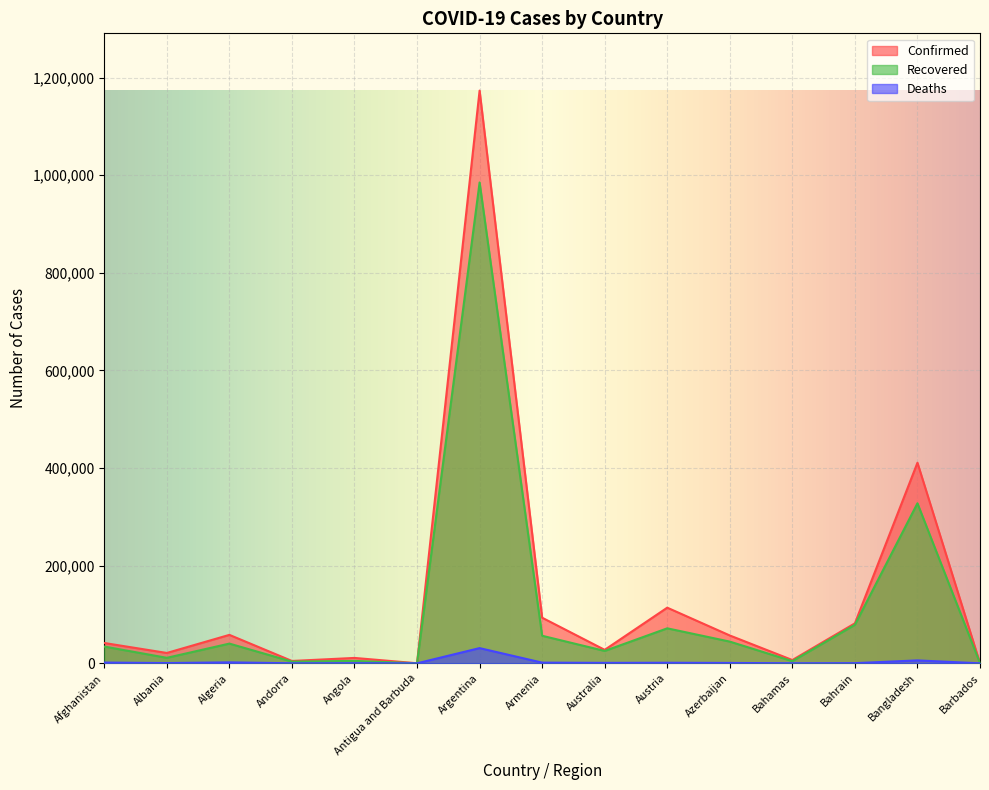

Rank the series at Andorra from highest to lowest value.

Confirmed, Recovered, Deaths